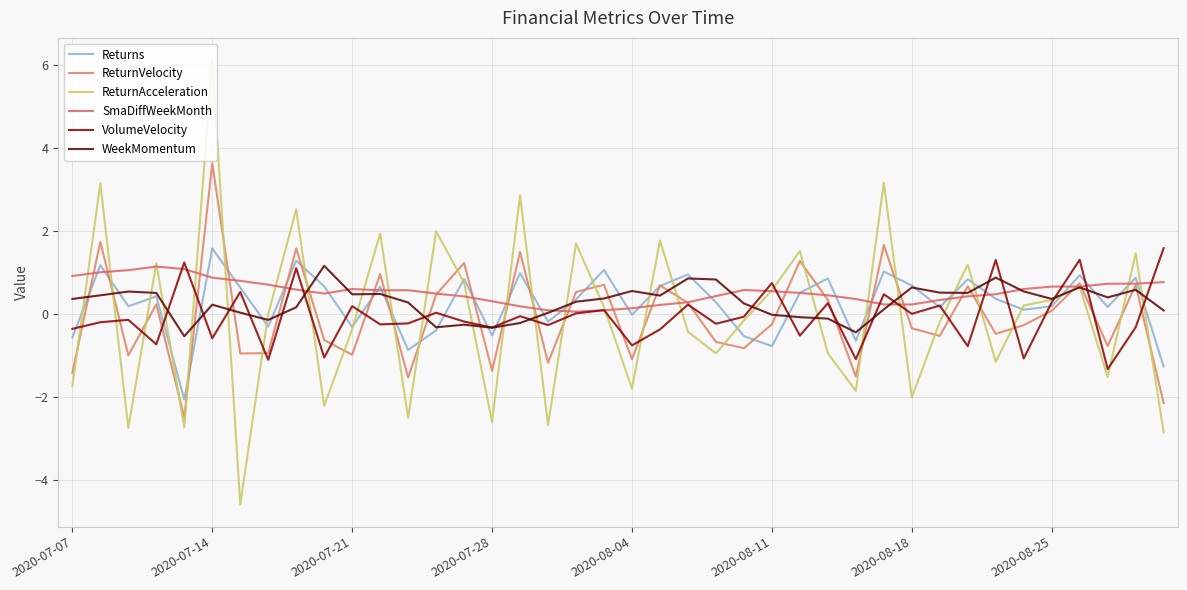

What is the greatest value displayed?

6.1